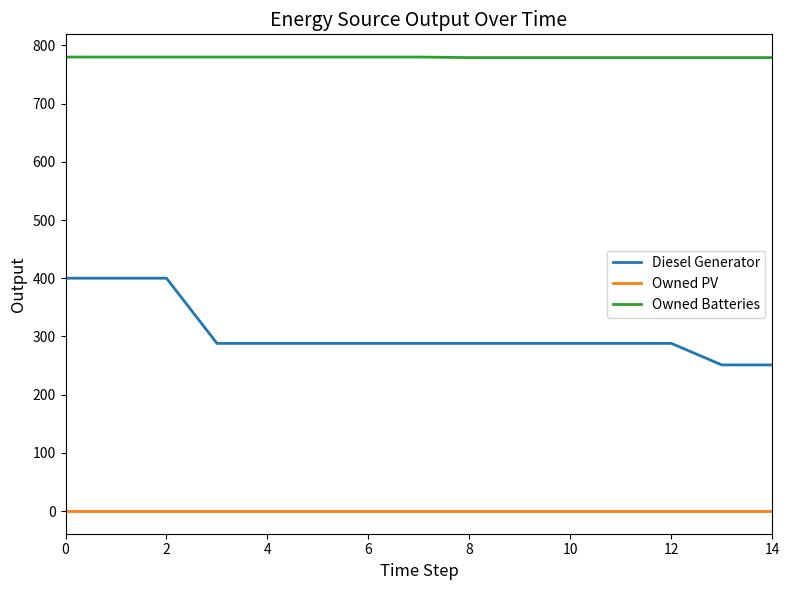

Which series has the widest spread of values?

Diesel Generator